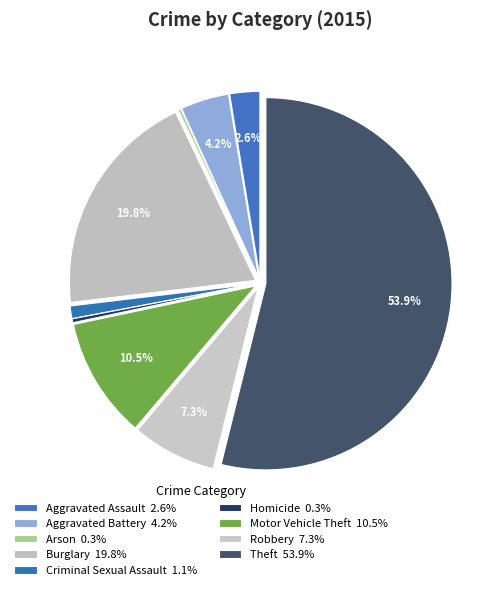

What portion of the pie excludes Theft?

46.1%